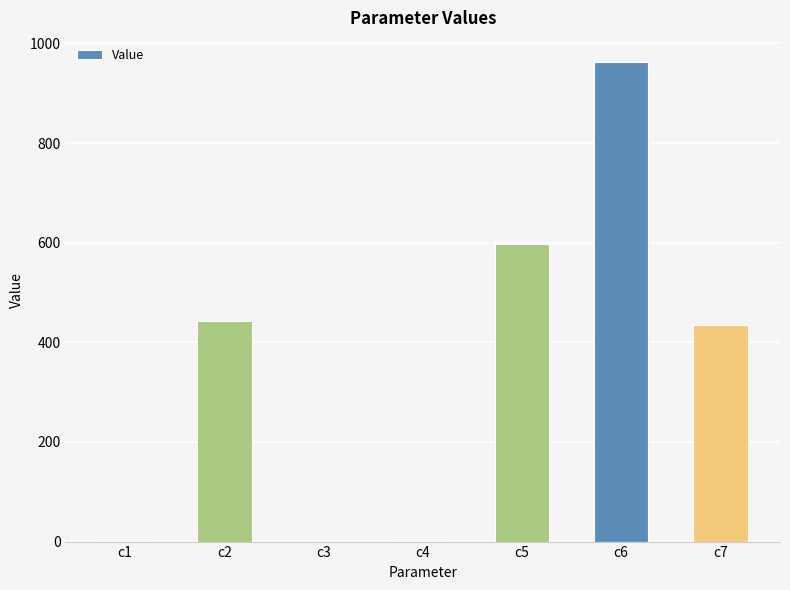

What is the maximum value shown in the chart?

963.1